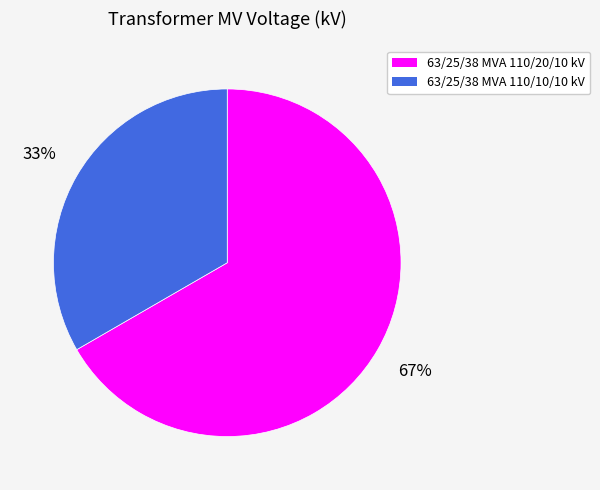

Combined, do 63/25/38 MVA 110/10/10 kV and 63/25/38 MVA 110/20/10 kV account for over 50%?

Yes